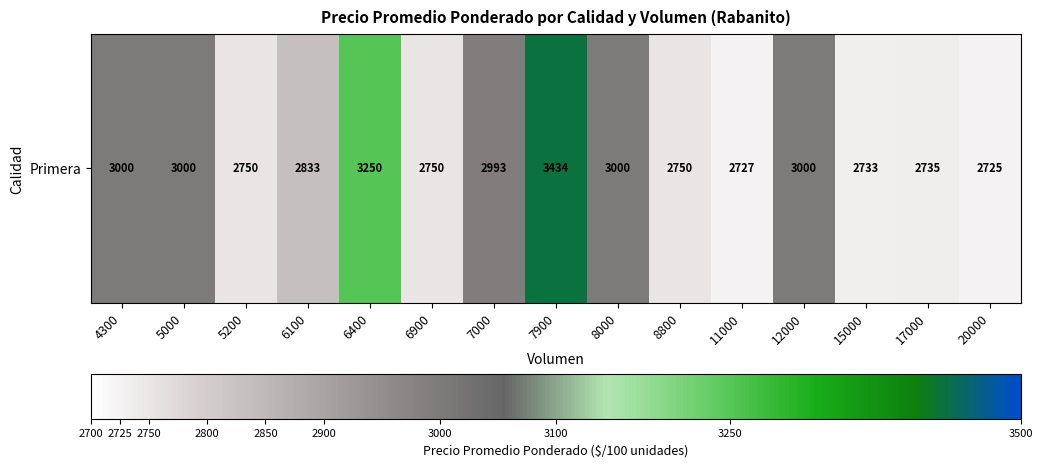

Is it true that the value at 8000 is 1205?

False